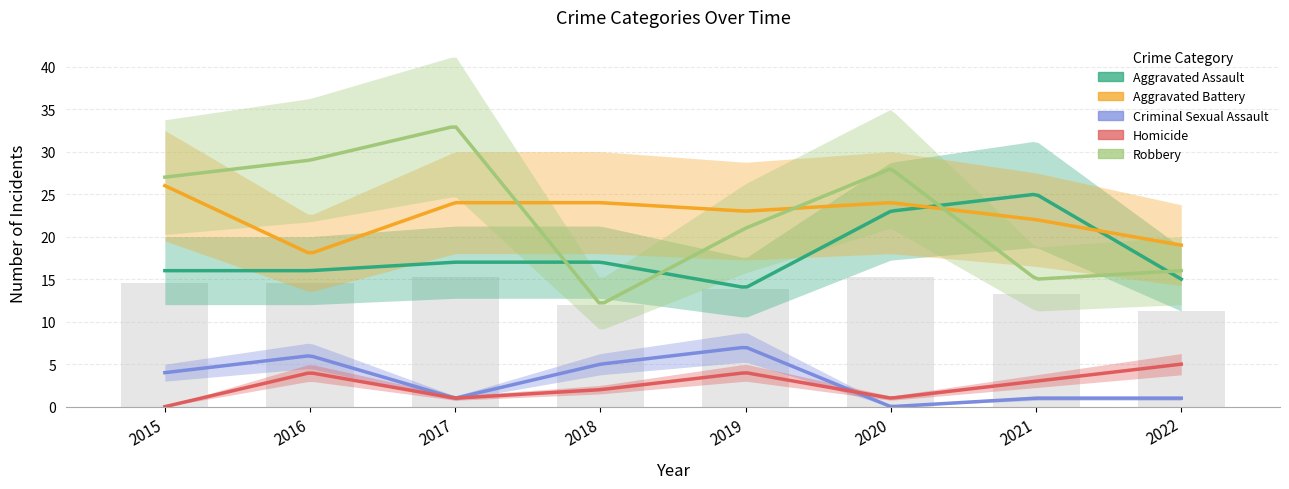

What is the maximum value for Criminal Sexual Assault?

7